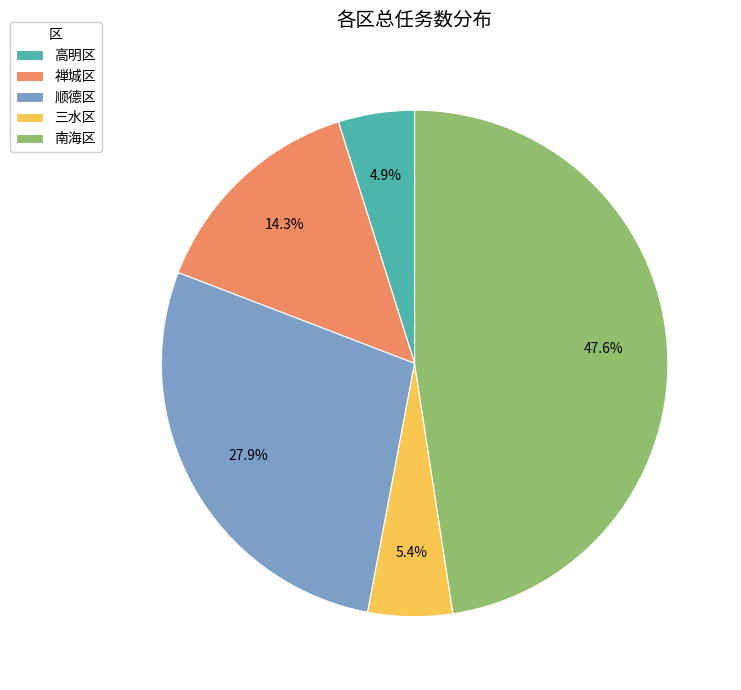

To the nearest percent, what portion does 顺德区 represent?

28%